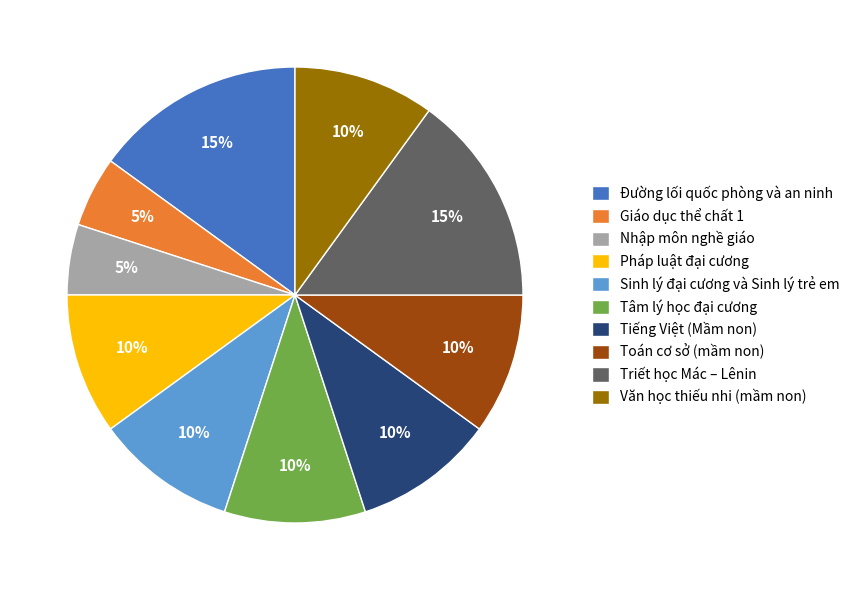

Combined, do Văn học thiếu nhi (mầm non) and Toán cơ sở (mầm non) account for over 50%?

No